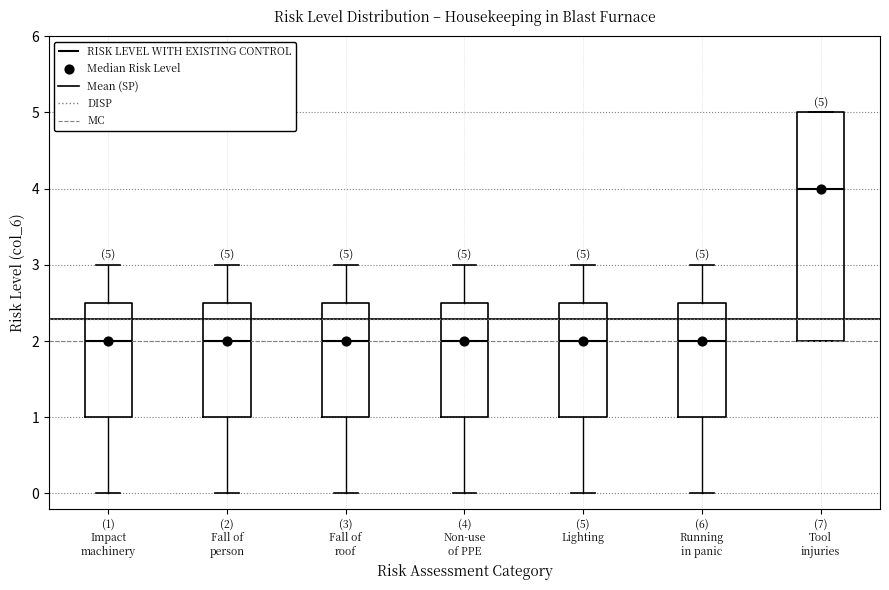

Comparing the boxes themselves (not the whiskers), which one is the tallest?

(7) Tool injuries